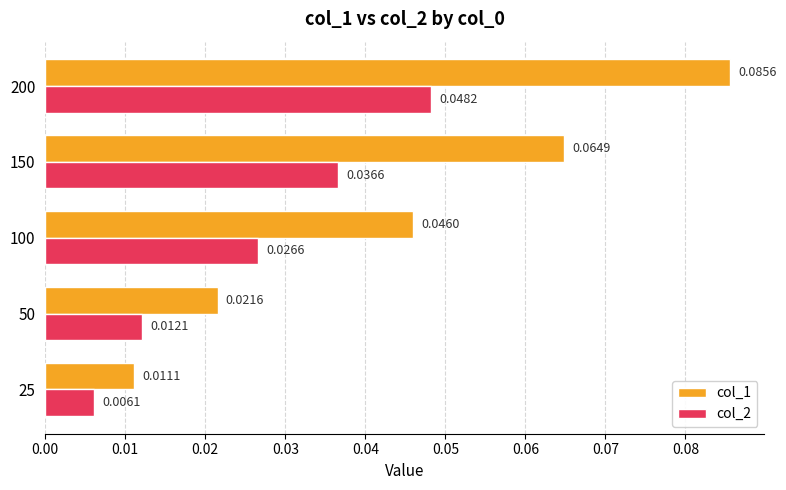

Which series changed the most between 50 and 150?

col_1